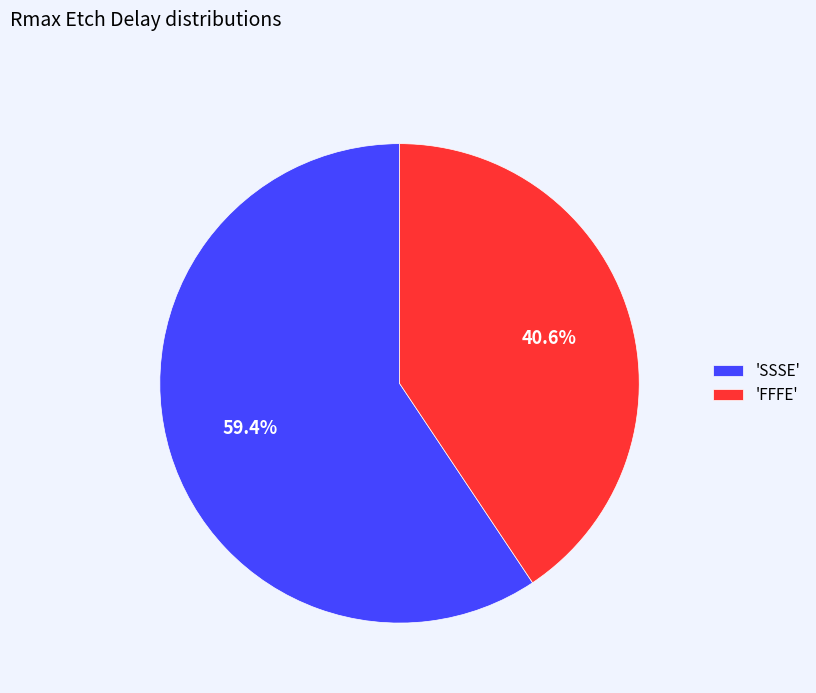

Rank the categories by value from highest to lowest.

'SSSE', 'FFFE'